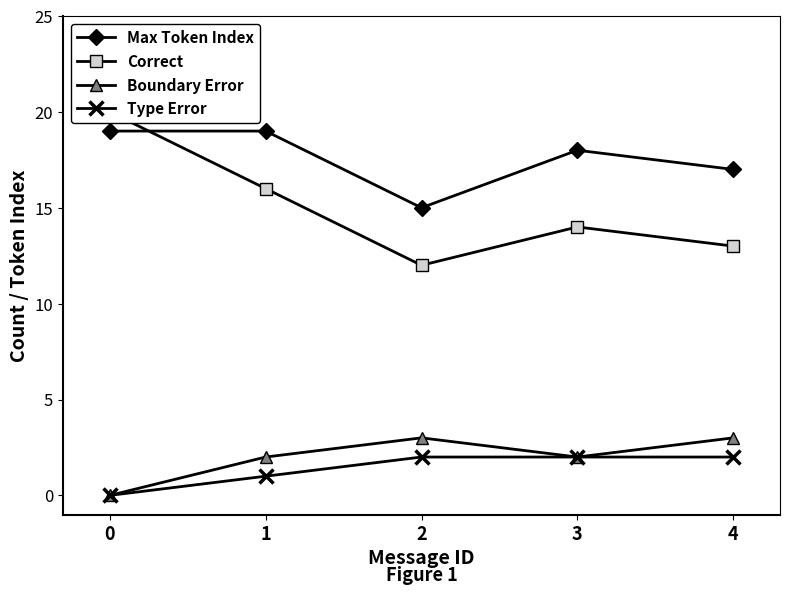

What is the spread (max minus min) of values at 3?

16